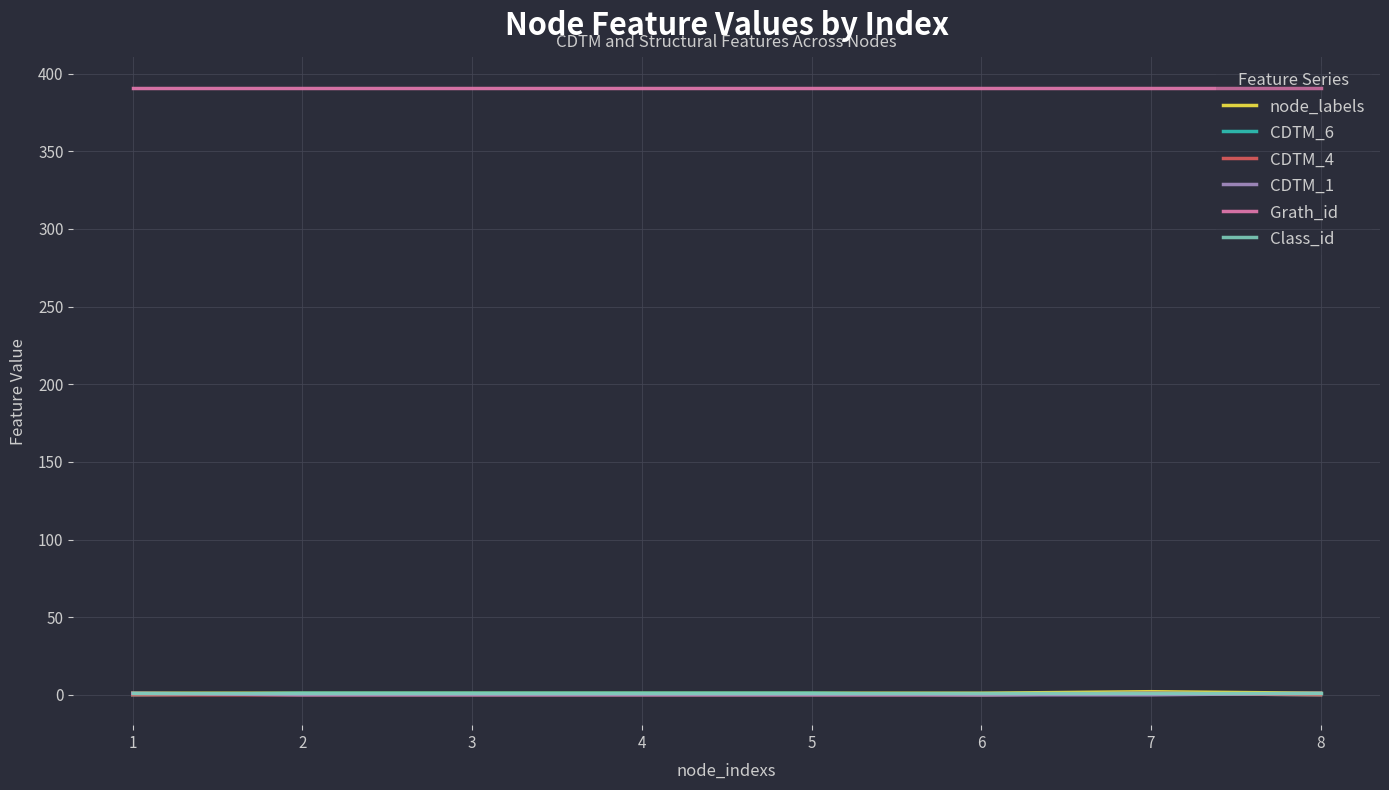

Which series has the largest total across all categories?

Grath_id